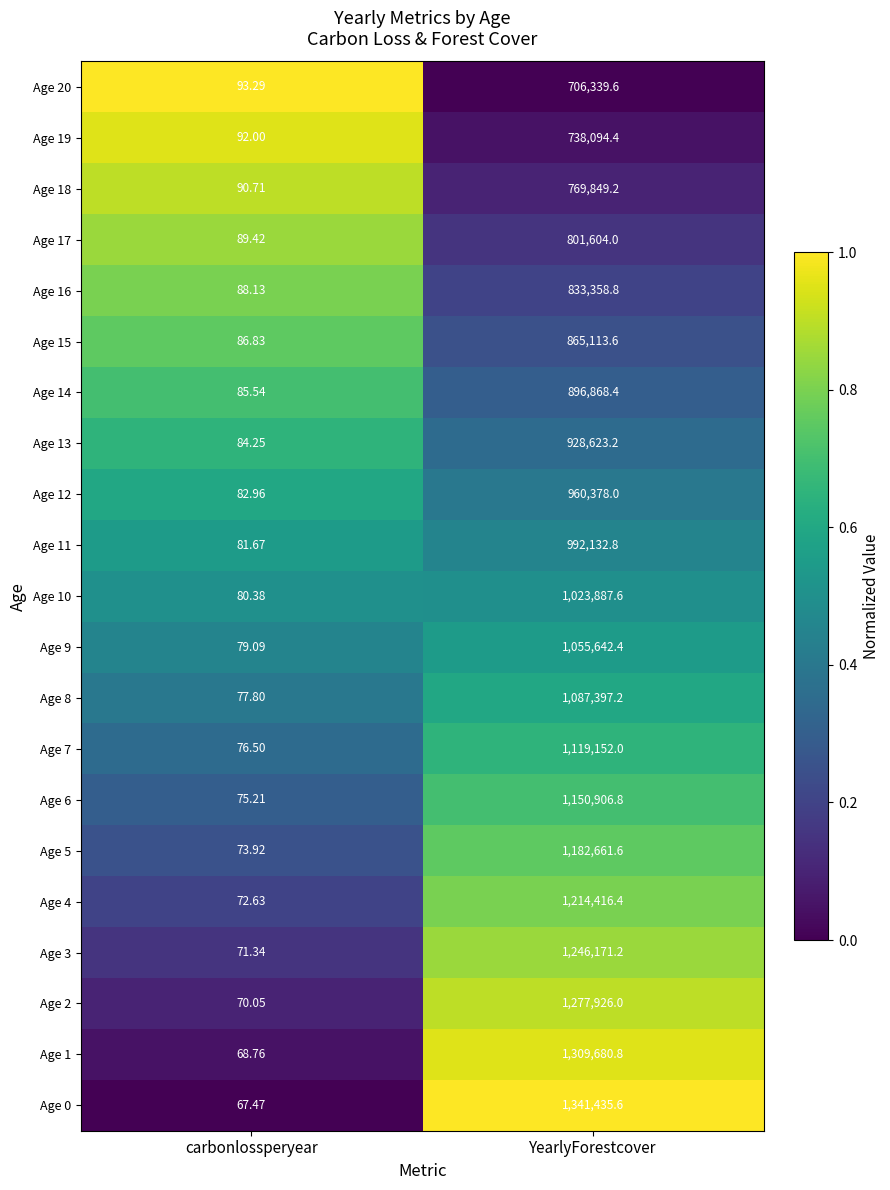

Which series changed the most between carbonlossperyear and YearlyForestcover?

Age 0